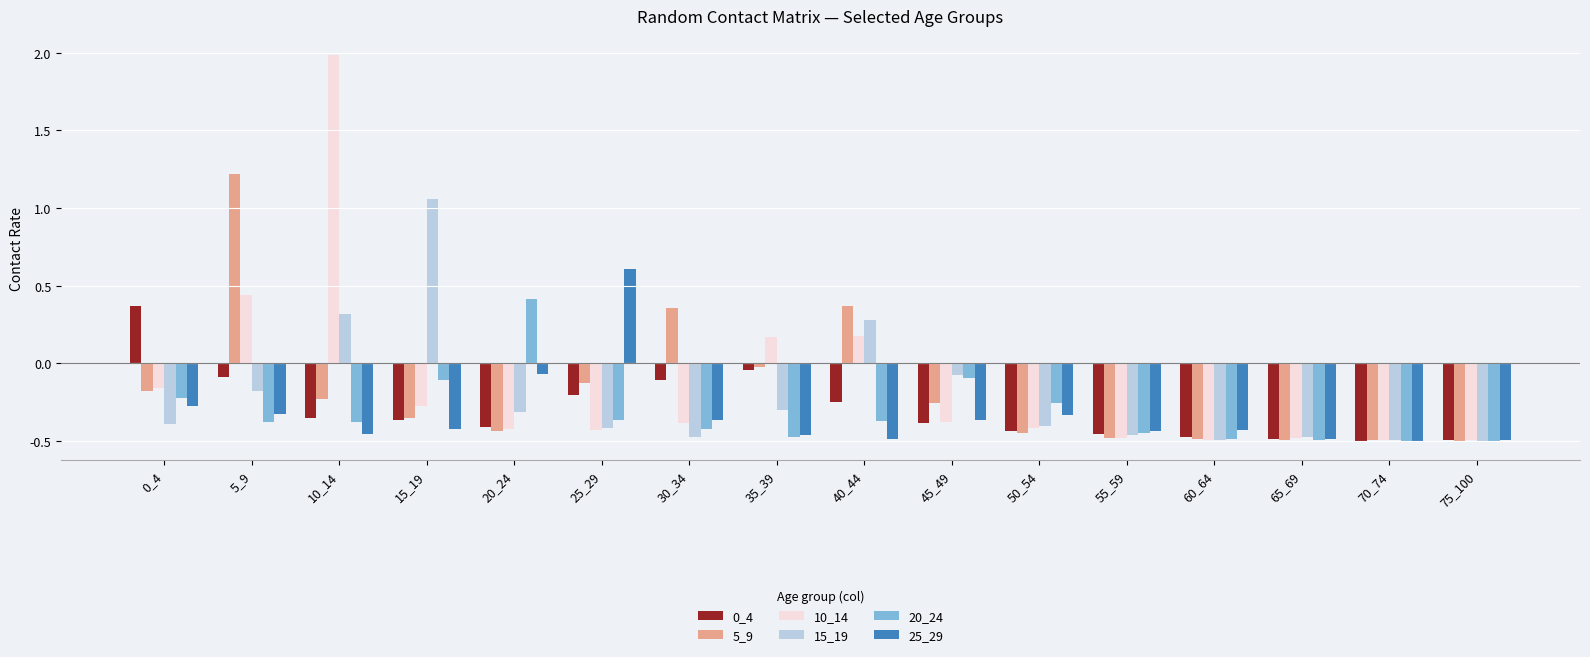

What is the sum of the 10_14 values at 55_59 and 25_29?

-0.9